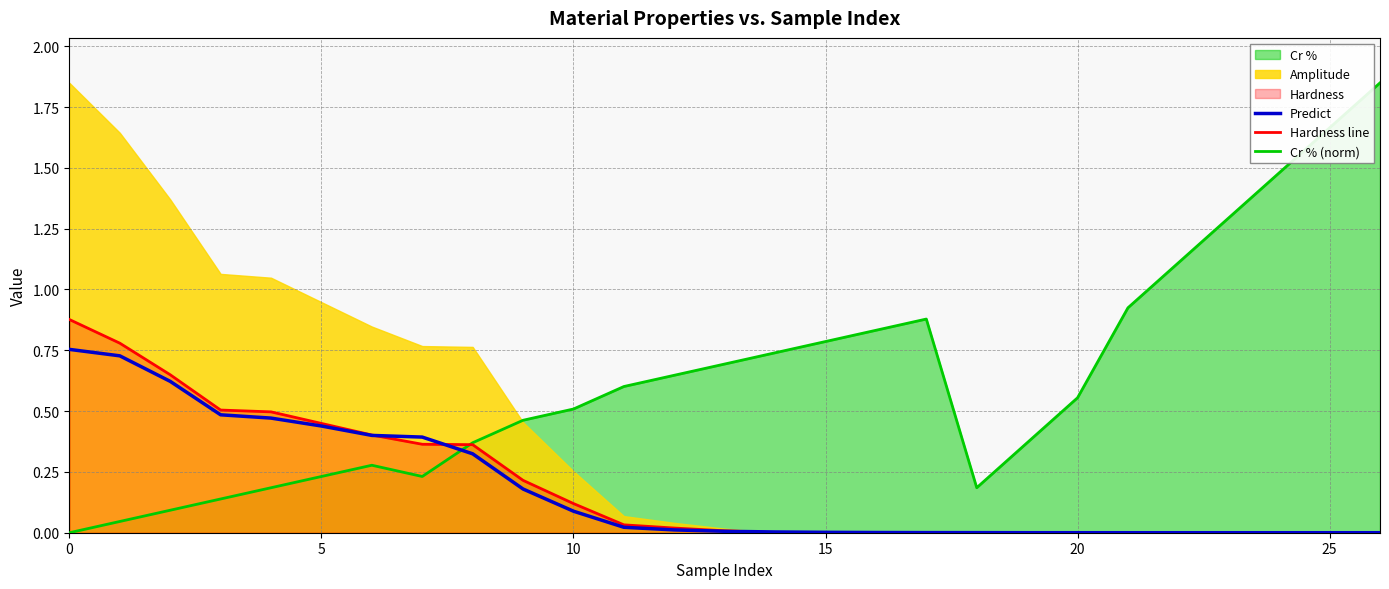

Reading left to right, list all the values displayed in this chart.

Predict: 0.8	0.7	0.6	0.5	0.5	0.4	0.4	0.4	0.3	0.2	0.1	0.0	0.0	0.0	0.0	0.0	0.0	0.0	0.0	0.0	0.0	0.0	0.0	0.0	0.0	0.0	0.0
Hardness line: 0.9	0.8	0.6	0.5	0.5	0.4	0.4	0.4	0.4	0.2	0.1	0.0	0.0	0.0	0.0	0.0	0.0	0.0	0.0	0.0	0.0	0.0	0.0	0.0	0.0	0.0	0.0
Cr % (norm): 0.0	0.0	0.1	0.1	0.2	0.2	0.3	0.2	0.4	0.5	0.5	0.6	0.6	0.7	0.7	0.8	0.8	0.9	0.2	0.4	0.6	0.9	1.1	1.3	1.5	1.7	1.8